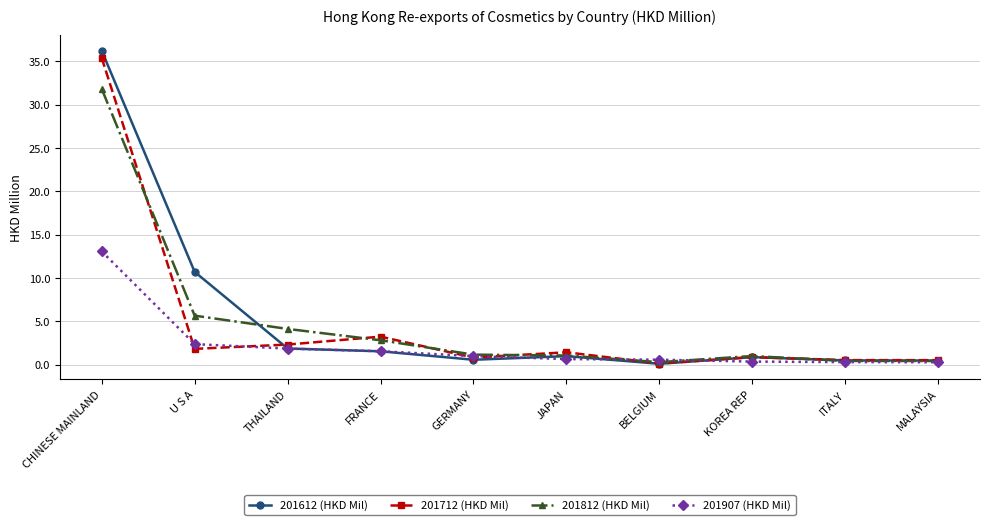

What is the total value across all series at U S A?

20.6